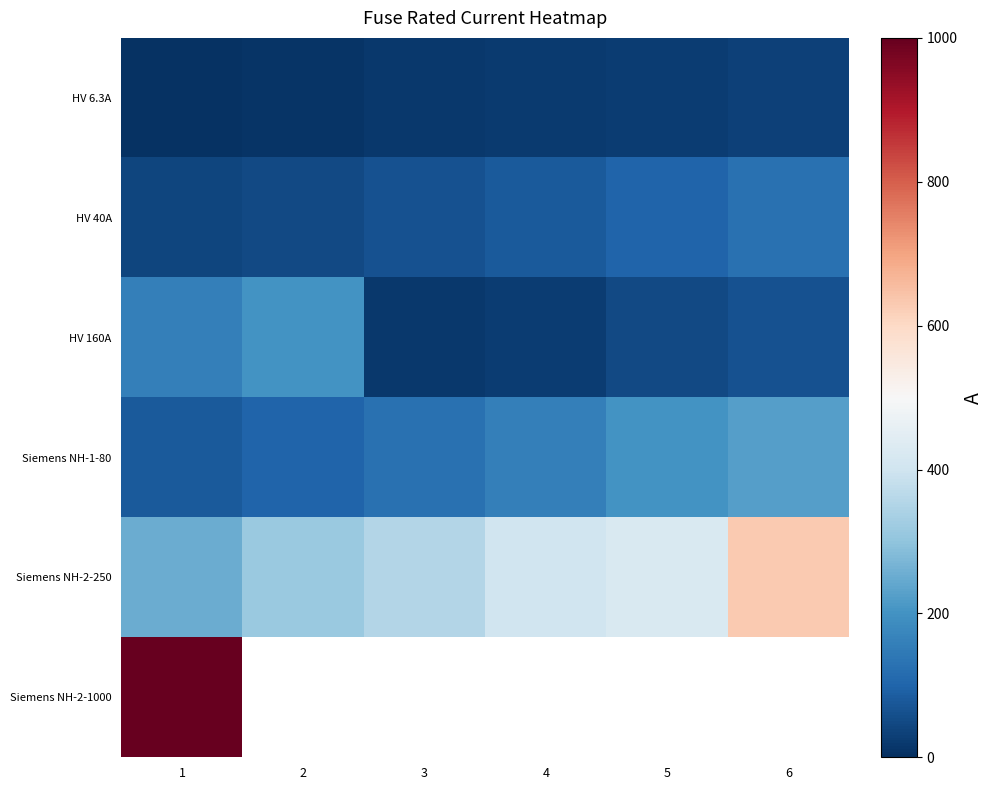

How many data points in HV 40A are less than 80?

3